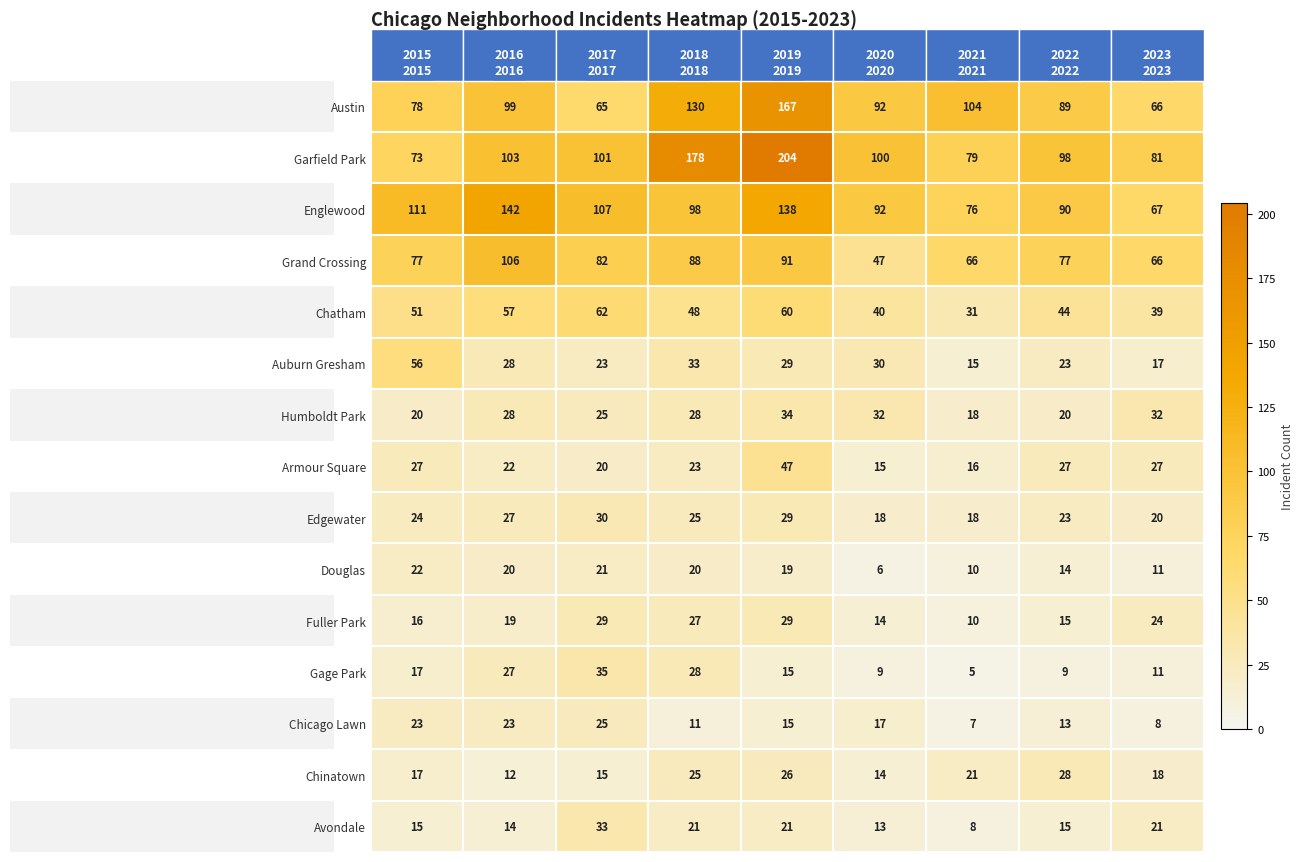

List the series in order of their peak value, highest first.

Garfield Park, Austin, Englewood, Grand Crossing, Chatham, Auburn Gresham, Armour Square, Gage Park, Humboldt Park, Avondale, Edgewater, Fuller Park, Chinatown, Chicago Lawn, Douglas